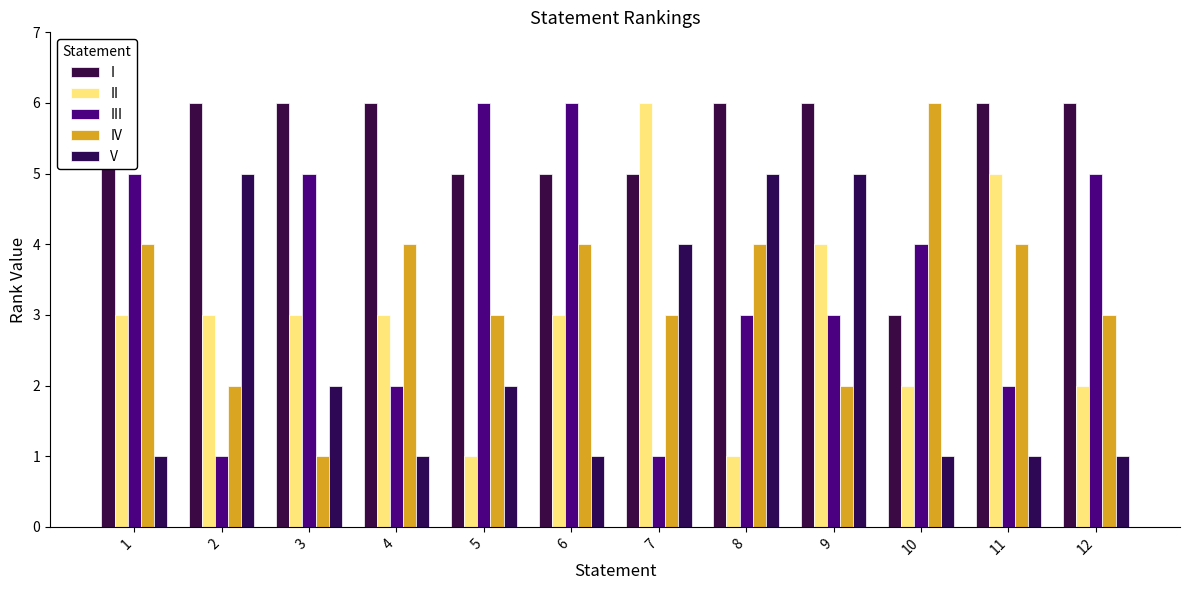

Which series has the largest total across all categories?

I